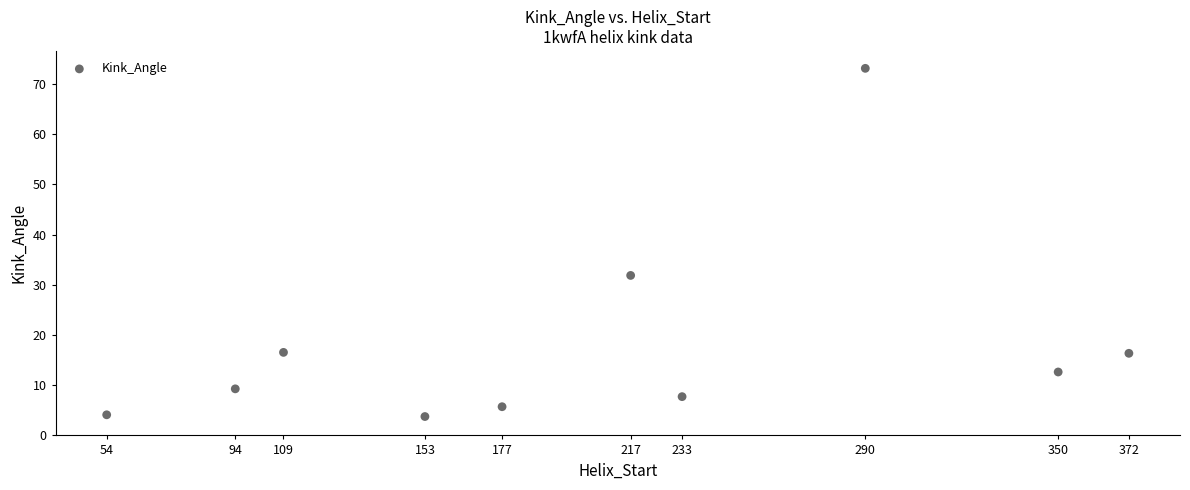

What is the range of X values (max minus min)?

318.0